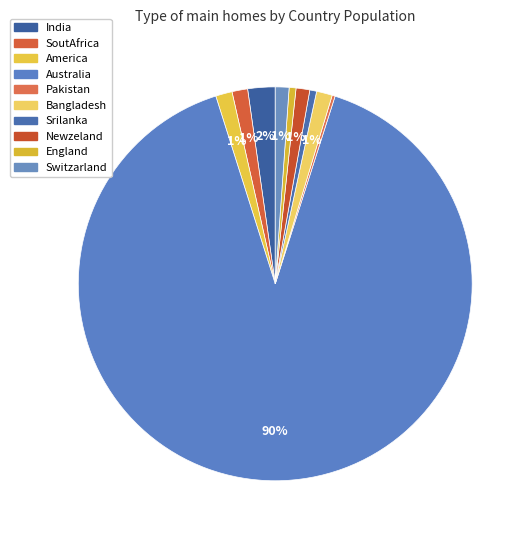

To the nearest percent, what is the combined percentage of Australia and England?

91%